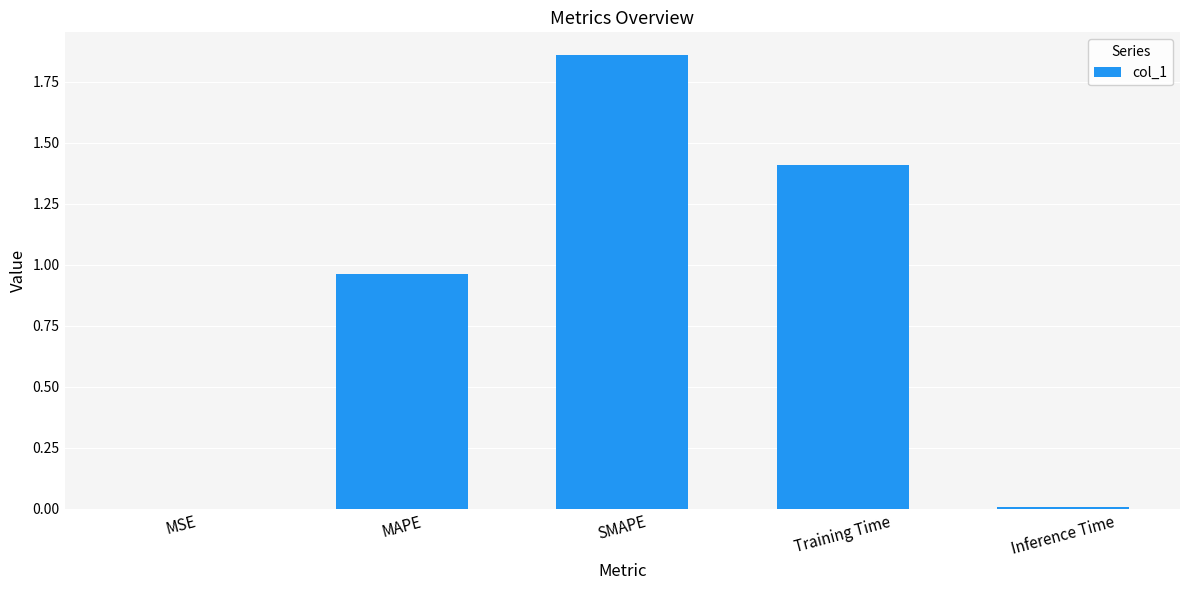

Is it true that the value at Training Time is 0.9?

False